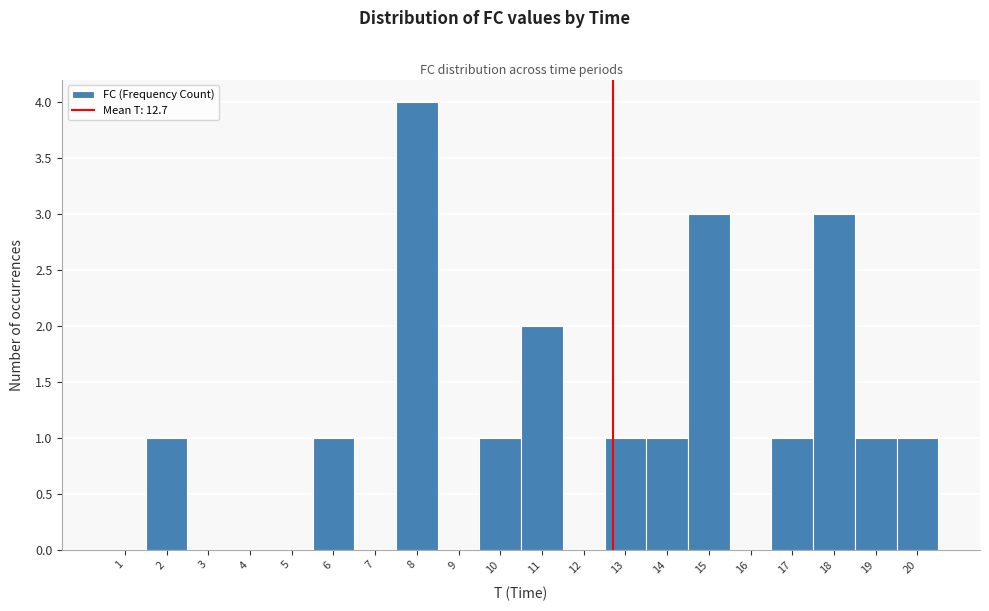

Reading left to right, list every bar in this chart as the range it spans on the x-axis followed by its height. The values are not printed on the chart, so give them approximately, as read against the axis.

0.5 to 1.5: 0
1.5 to 2.5: 1
2.5 to 3.5: 0
3.5 to 4.5: 0
4.5 to 5.5: 0
5.5 to 6.5: 1
6.5 to 7.5: 0
7.5 to 8.5: 4
8.5 to 9.5: 0
9.5 to 10.5: 1
10.5 to 11.5: 2
11.5 to 12.5: 0
12.5 to 13.5: 1
13.5 to 14.5: 1
14.5 to 15.5: 3
15.5 to 16.5: 0
16.5 to 17.5: 1
17.5 to 18.5: 3
18.5 to 19.5: 1
19.5 to 20.5: 1